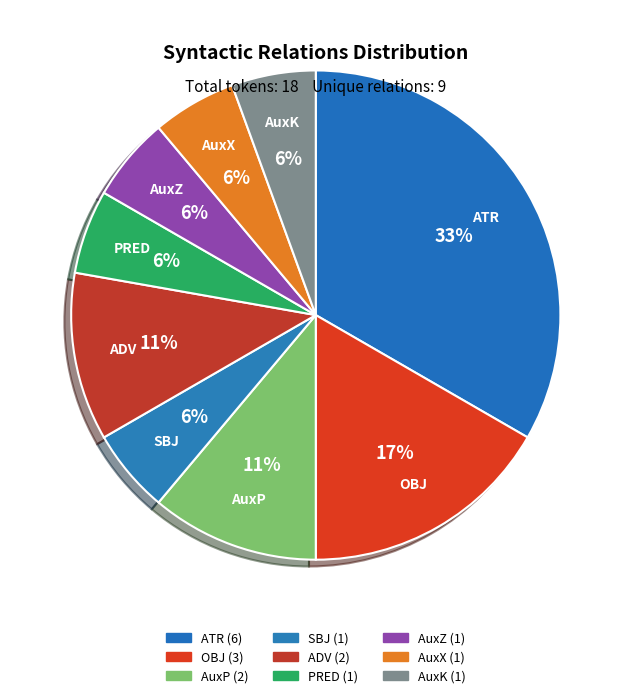

What percentage is the OBJ slice, to the nearest percent?

17%